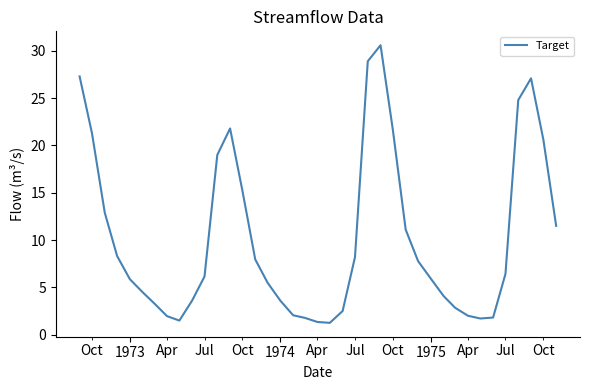

What is the maximum value shown in the chart?

30.6